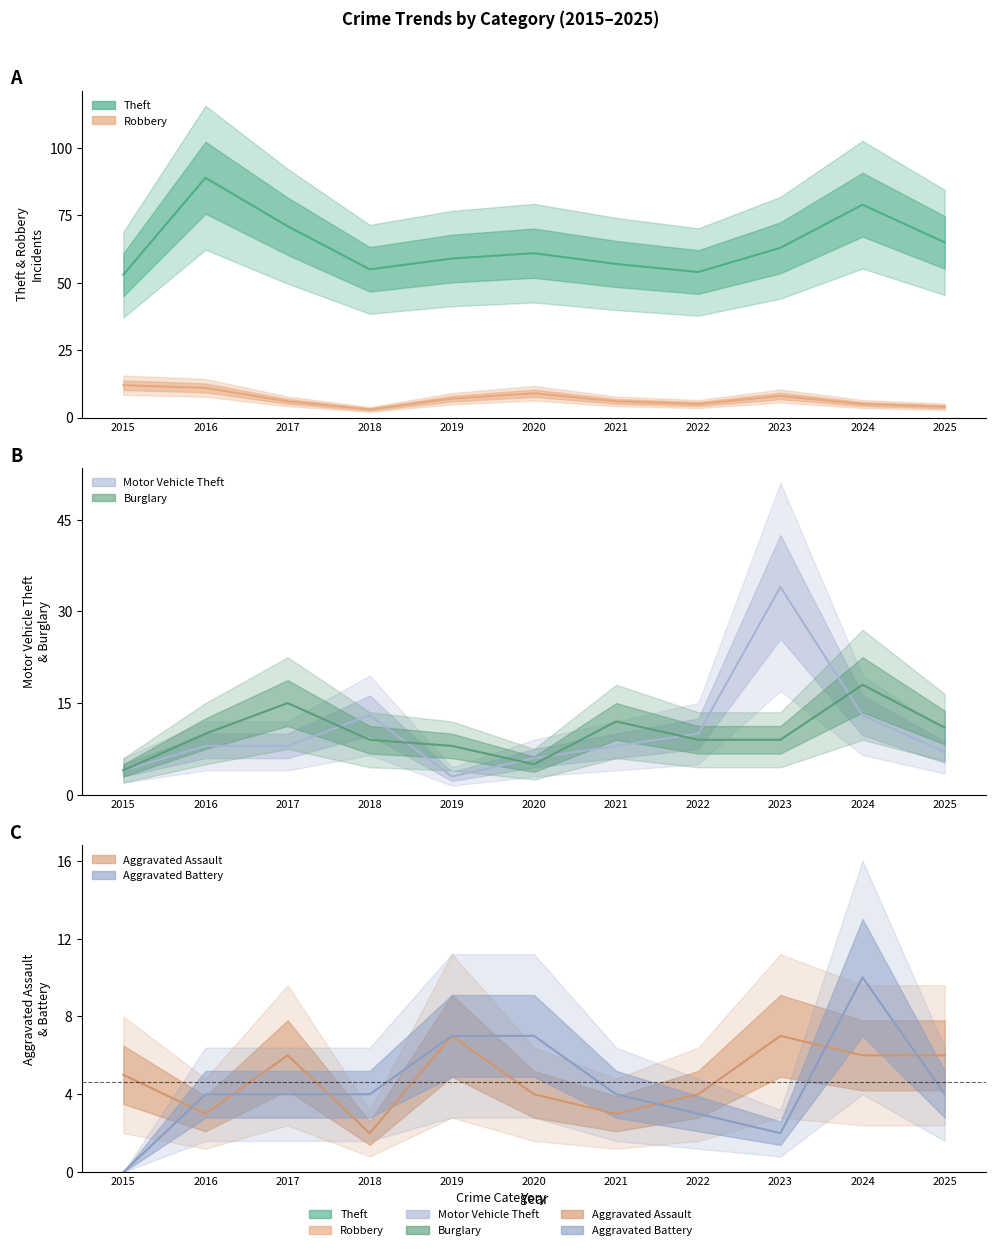

Reading right to left, what are all the values shown in this chart?

Theft: 2025=65	2024=79	2023=63	2022=54	2021=57	2020=61	2019=59	2018=55	2017=71	2016=89	2015=53
Robbery: 2025=4	2024=5	2023=8	2022=5	2021=6	2020=9	2019=7	2018=3	2017=6	2016=11	2015=12
Motor Vehicle Theft: 2025=7	2024=13	2023=34	2022=10	2021=8	2020=6	2019=3	2018=13	2017=8	2016=8	2015=4
Burglary: 2025=11	2024=18	2023=9	2022=9	2021=12	2020=5	2019=8	2018=9	2017=15	2016=10	2015=4
Aggravated Assault: 2025=6	2024=6	2023=7	2022=4	2021=3	2020=4	2019=7	2018=2	2017=6	2016=3	2015=5
Aggravated Battery: 2025=4	2024=10	2023=2	2022=3	2021=4	2020=7	2019=7	2018=4	2017=4	2016=4	2015=0